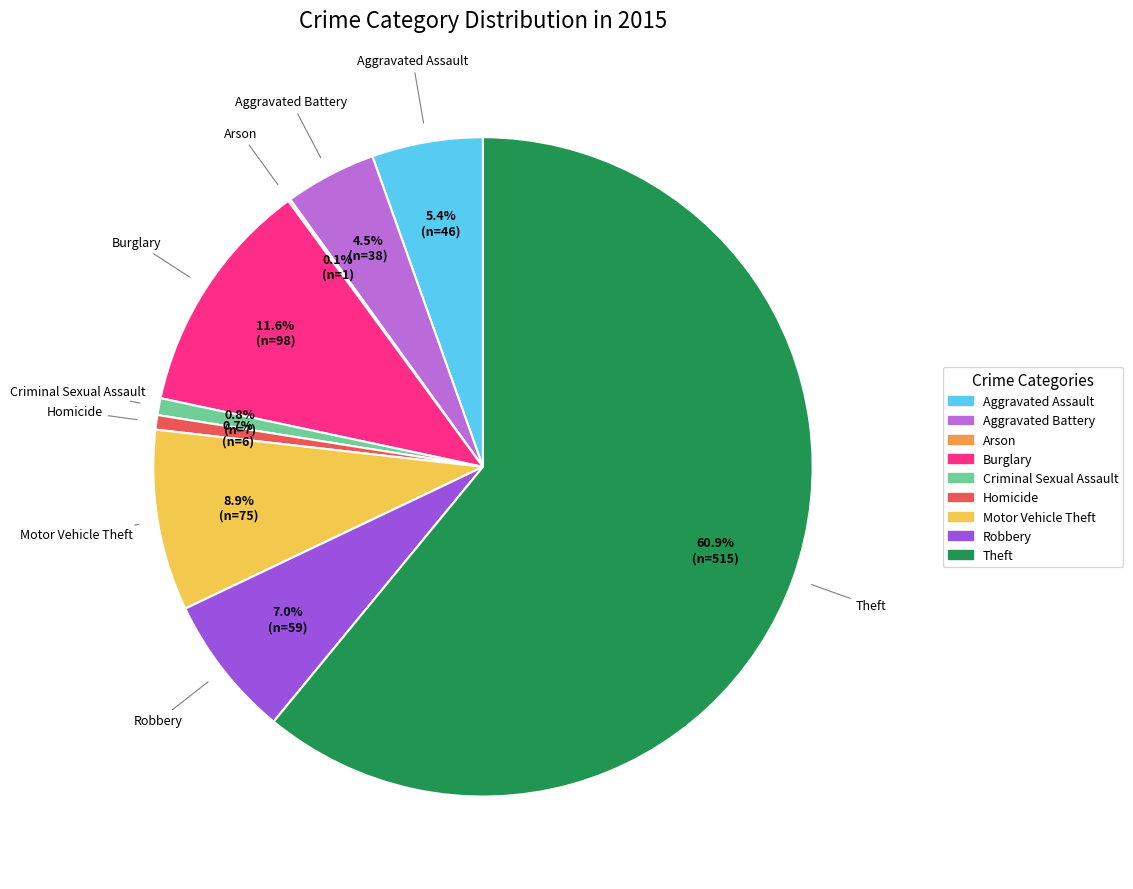

Is there any slice that represents more than half of the pie?

Yes